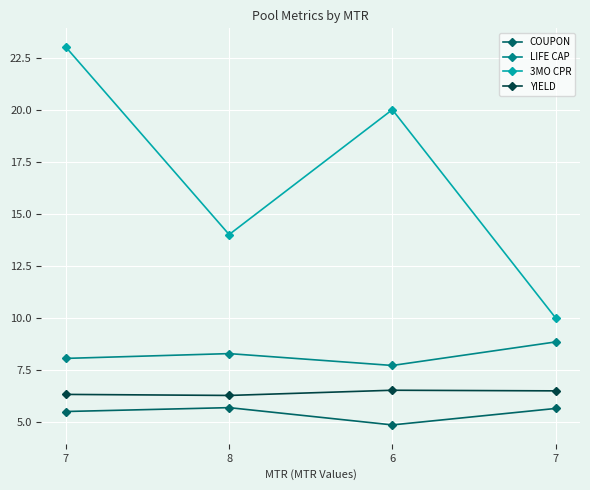

What is the difference between the 3MO CPR values at 8 and 6?

6.0